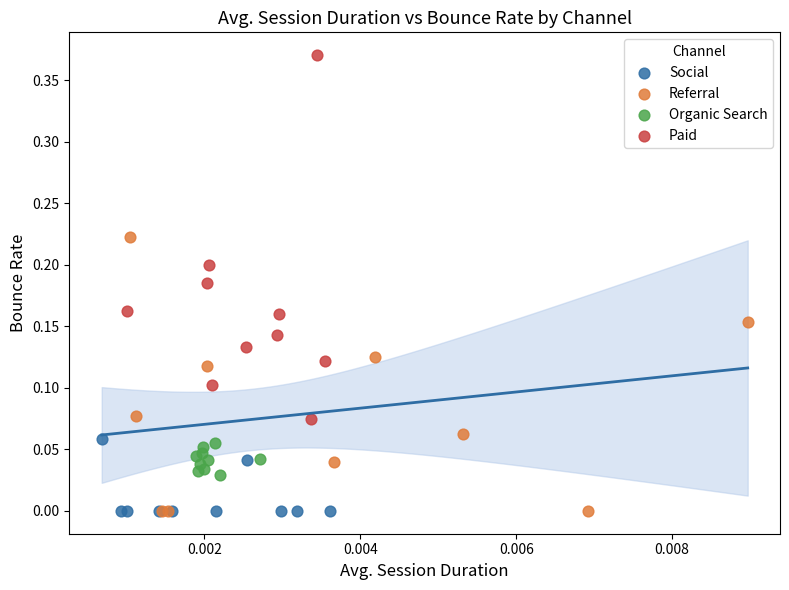

Which series has the widest spread of Y values?

Paid